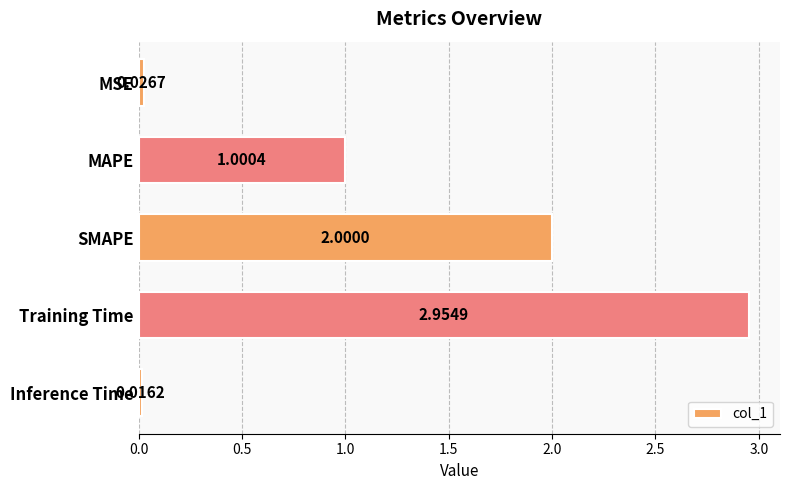

What is the label of the 3rd bar from the top?

SMAPE